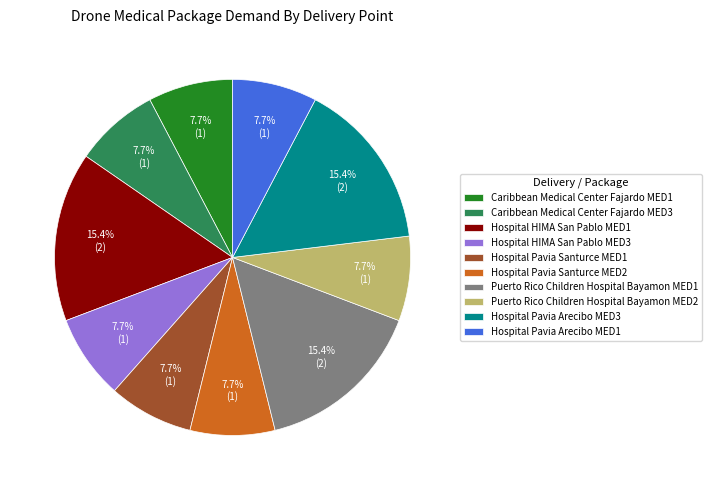

Combined, do Hospital HIMA San Pablo MED3 and Puerto Rico Children Hospital Bayamon MED2 account for over 50%?

No